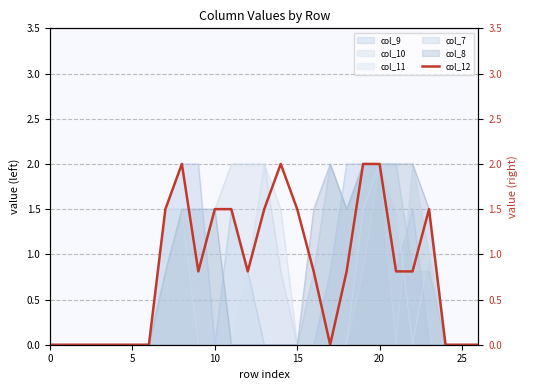

Which category has the highest value across all series?

8